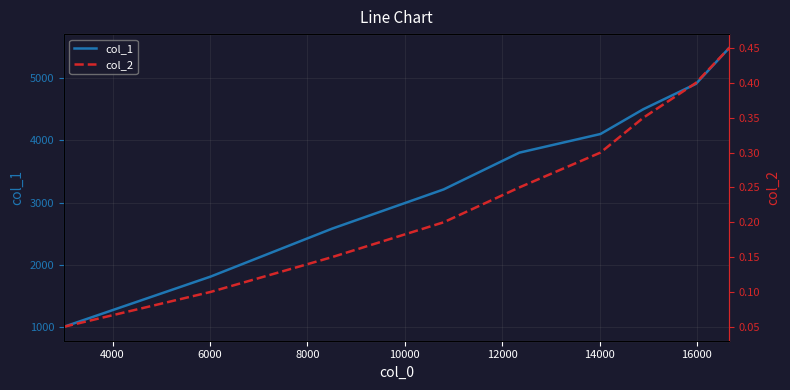

Which series has the largest total across all categories?

col_1